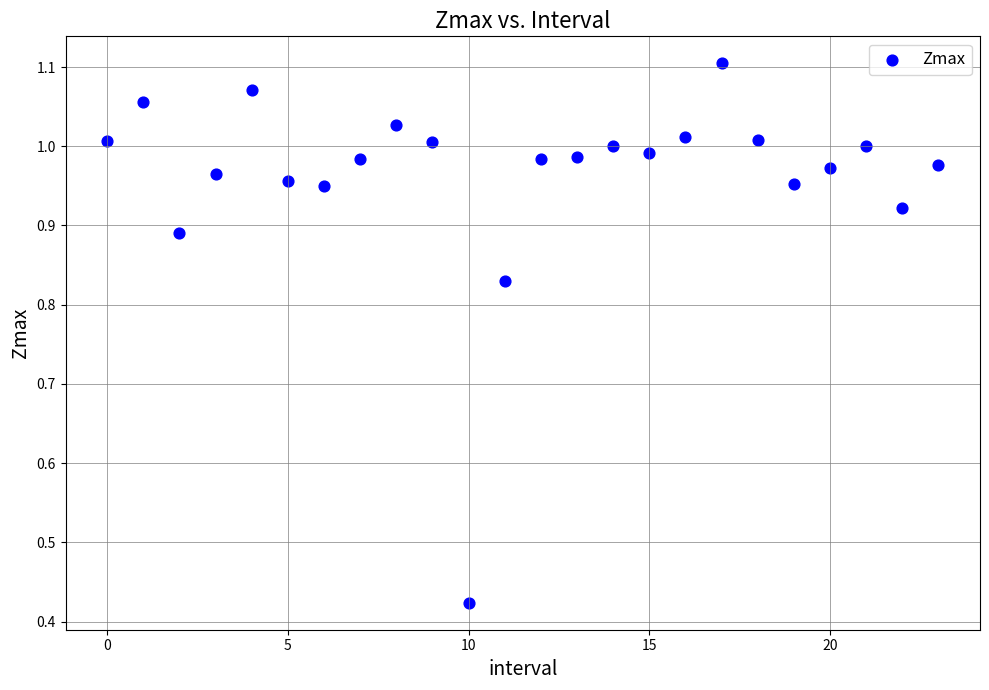

What is the range of Y values (max minus min)?

0.7